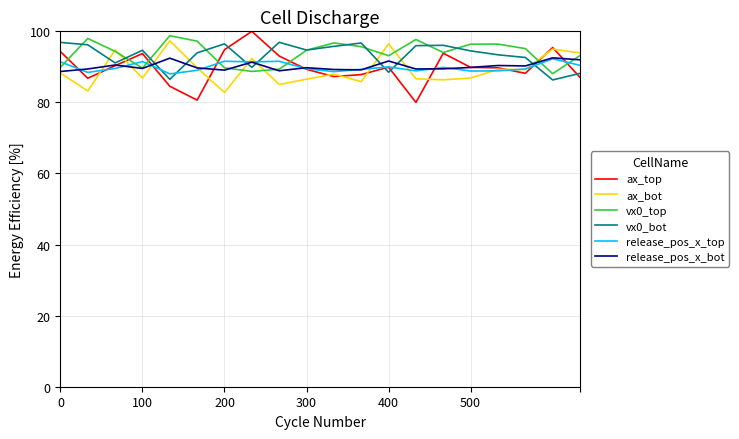

What is the highest value of the vx0_bot series?

96.9